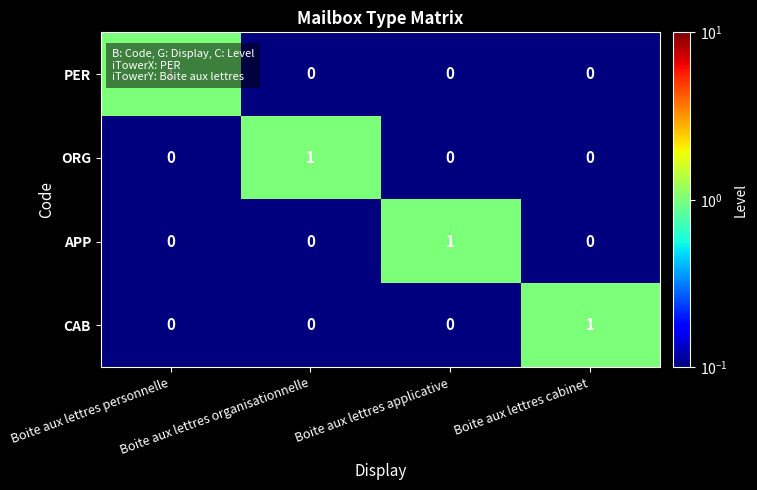

How many CAB values are between 0 and 1?

4